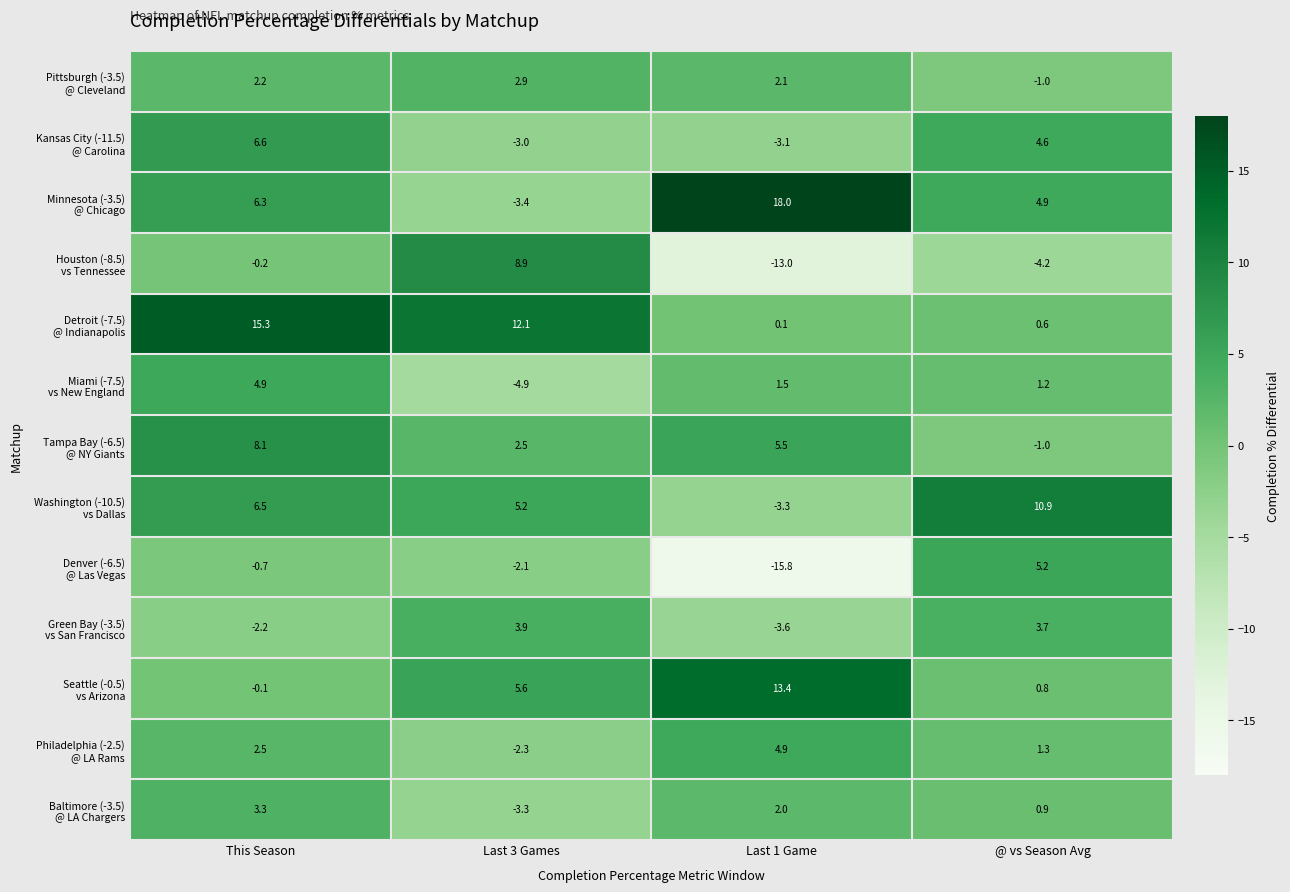

At which category does the chart reach its peak across all series?

Last 1 Game